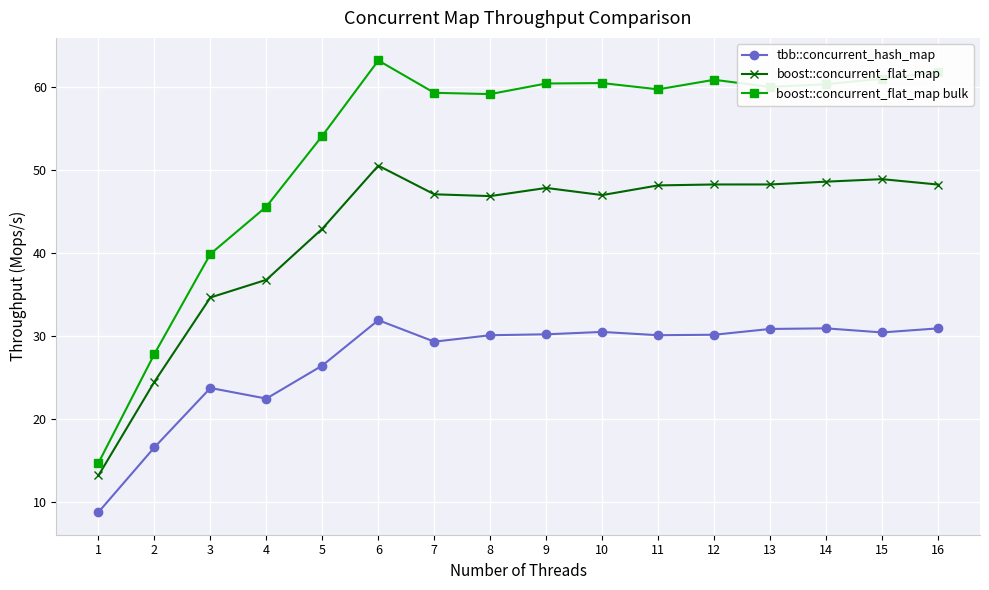

In boost::concurrent_flat_map bulk, how many points are lower than both neighbors (excluding endpoints)?

3